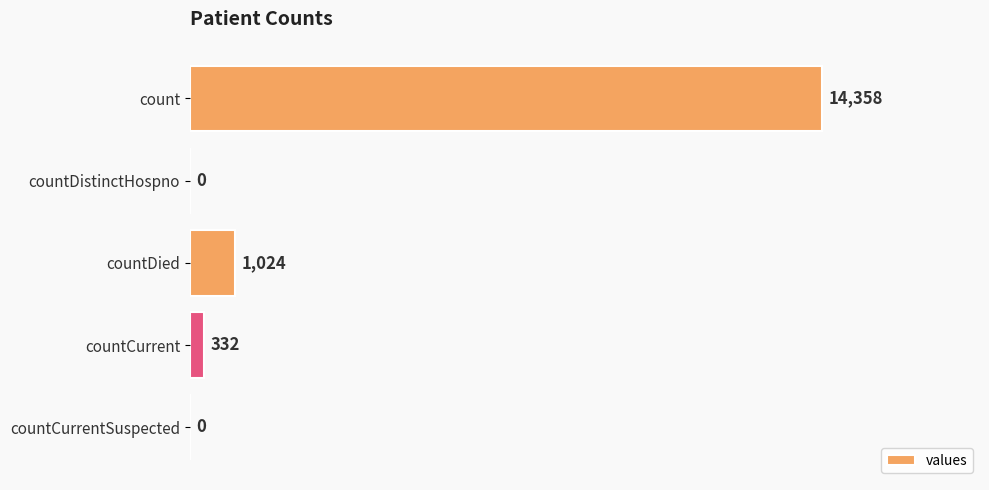

At which category does the chart reach its peak across all series?

count